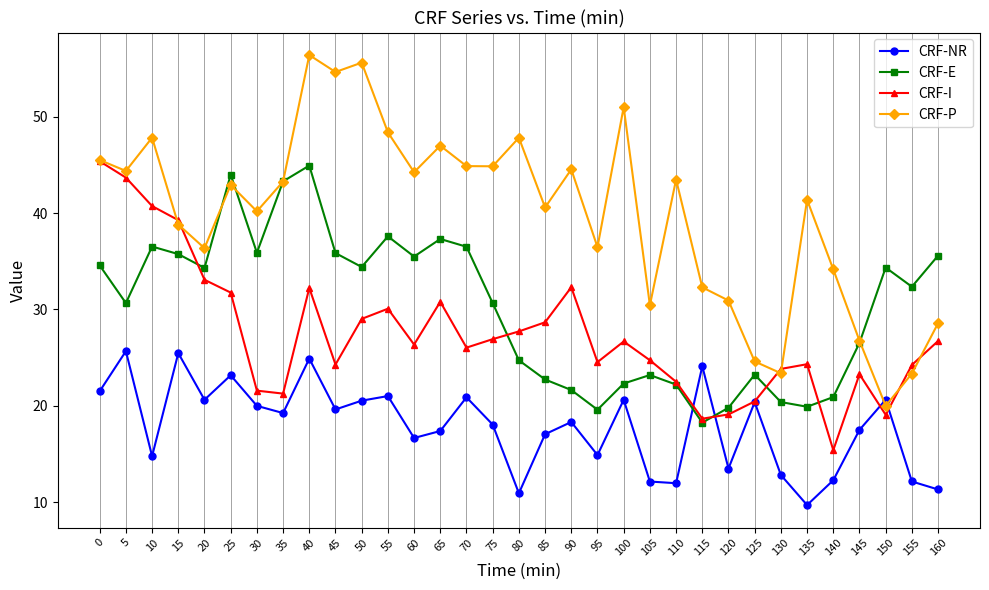

What is the difference between the CRF-P values at 15 and 85?

1.8